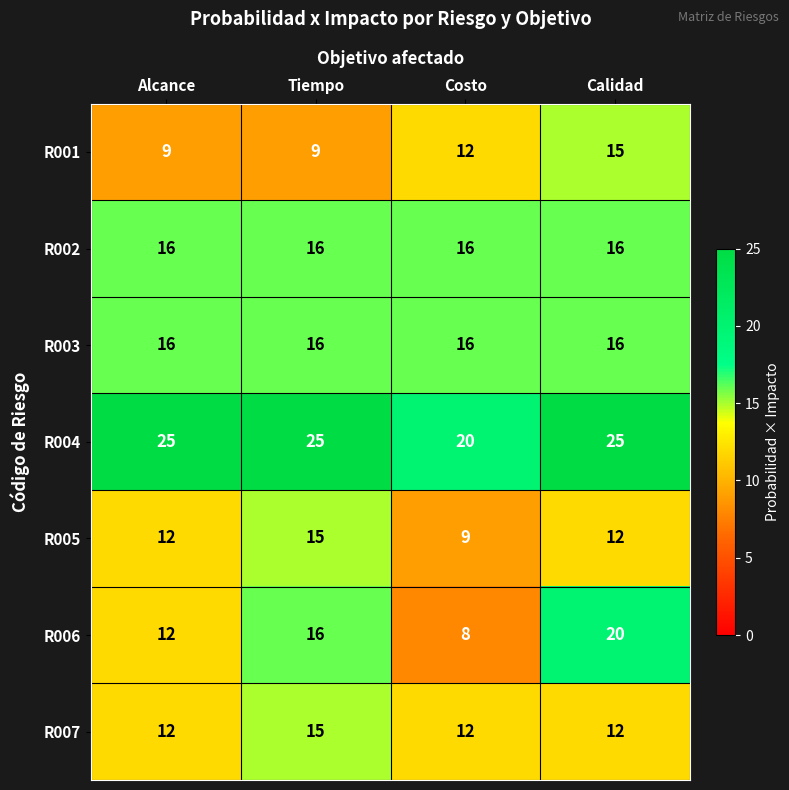

Is it true that R004 equals 20 at Costo?

True